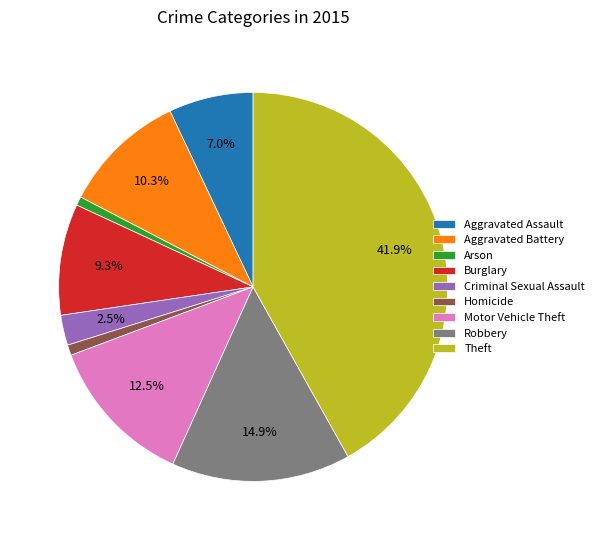

Is there any slice that represents more than half of the pie?

No